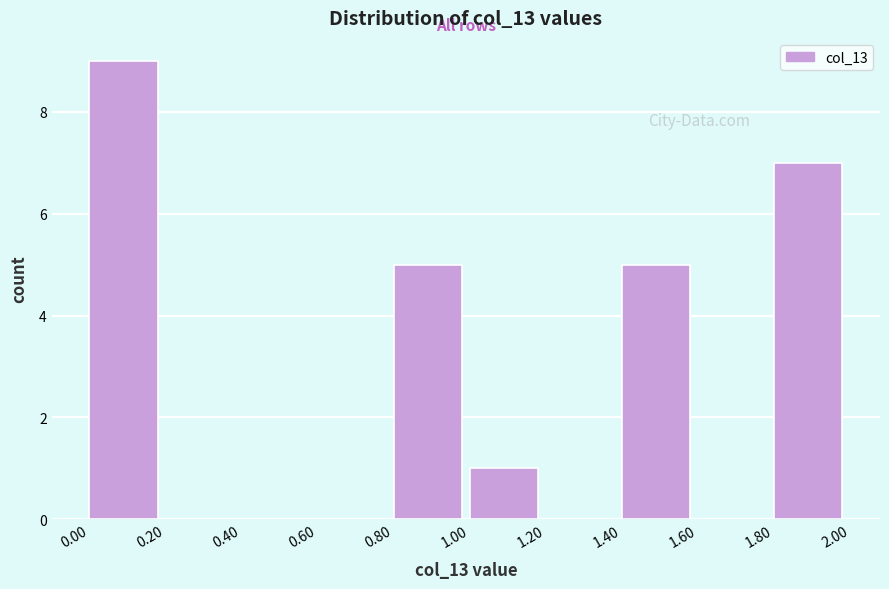

What is the height of the bar covering 1.80 to 2.00 on the x-axis? The values are not printed on the chart, so give them approximately, as read against the axis.

7